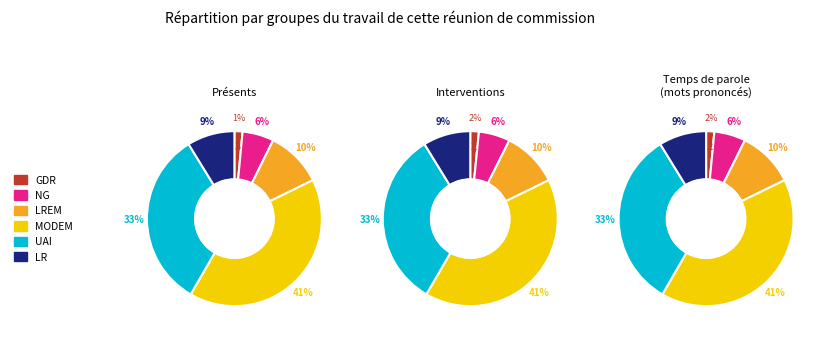

What is the spread (max minus min) of values at 2?

57.3